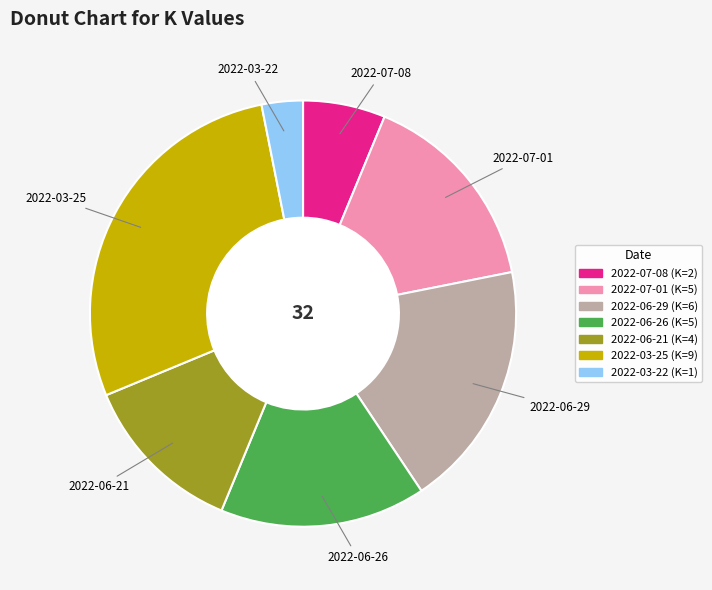

Which has a higher value, 2022-07-01 or 2022-06-21?

2022-07-01